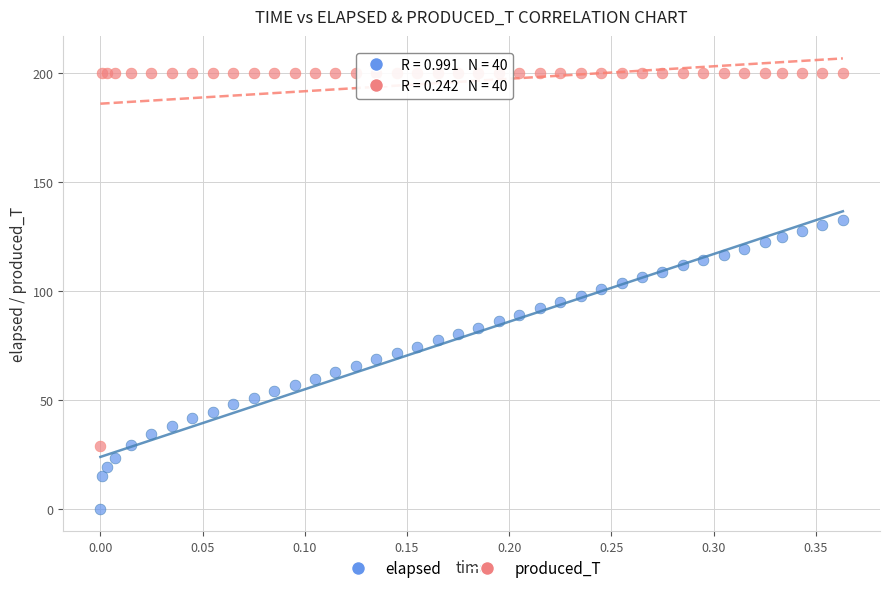

Which series contains the highest Y value?

produced_T